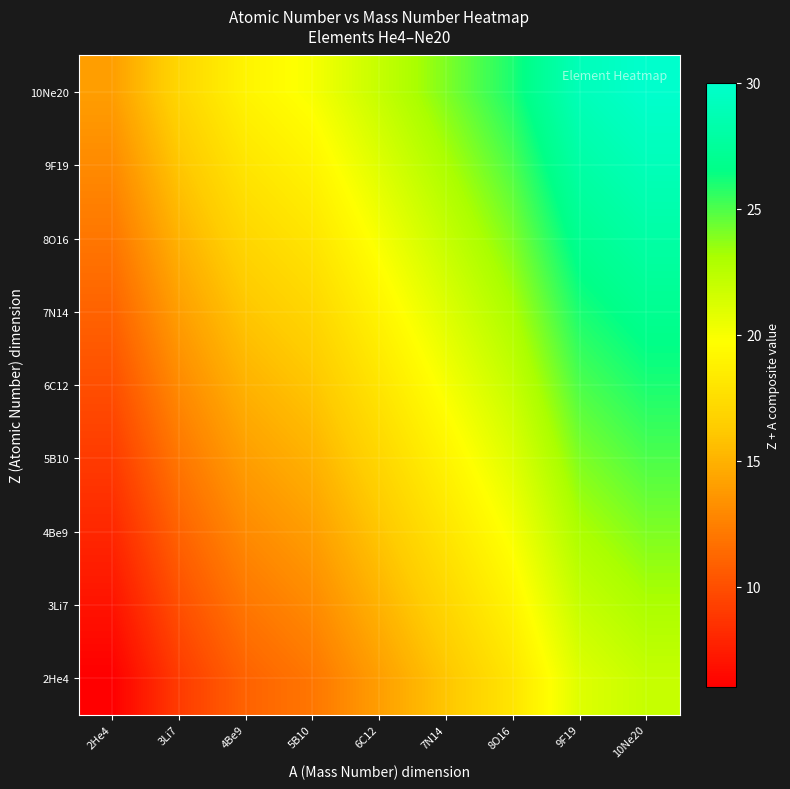

Which has a higher value, 3Li7 or 6C12?

6C12